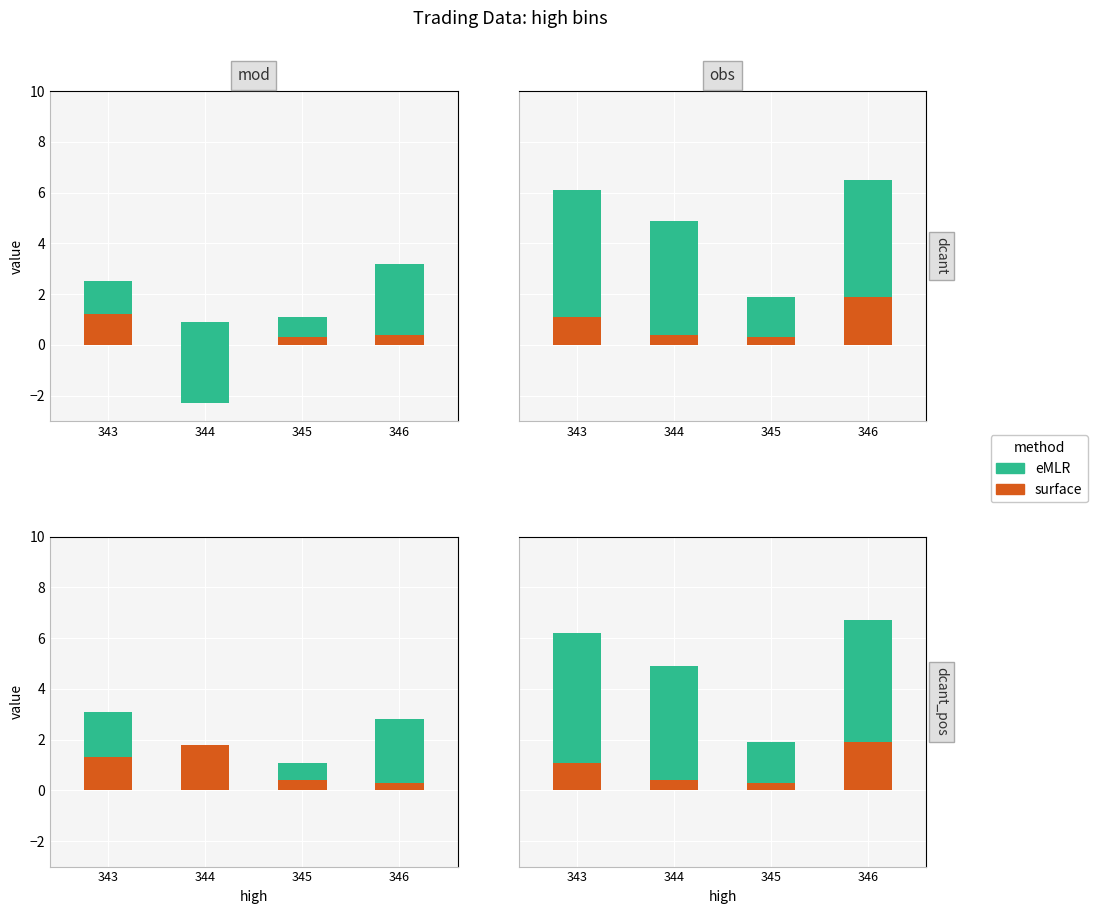

Is the value of eMLR at 346 greater than the value of surface at 345?

Yes